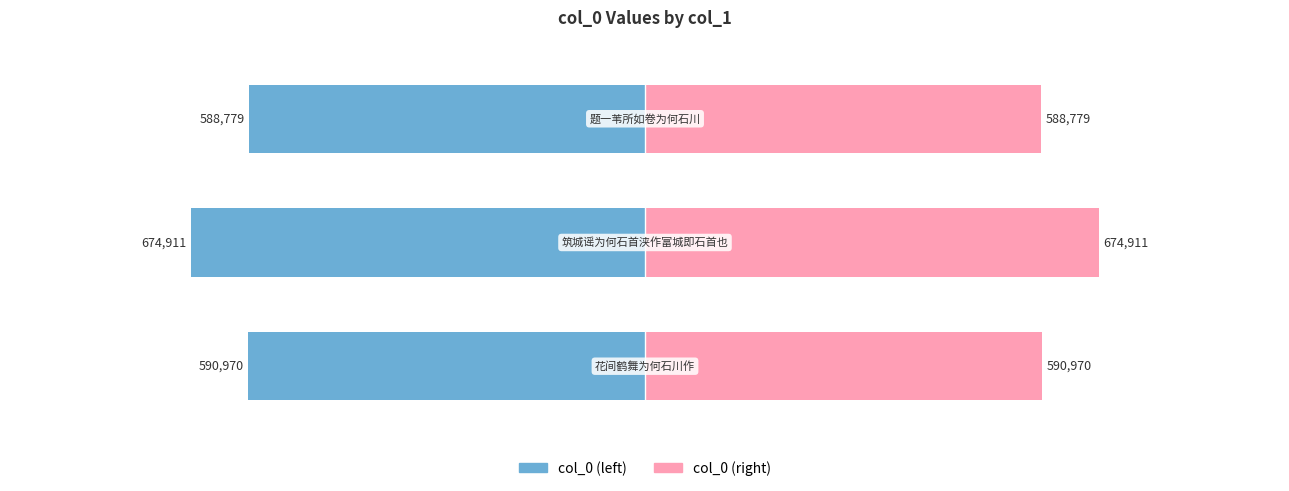

What is the sum of the col_0 (left) values at 0 and 2?

-1179749